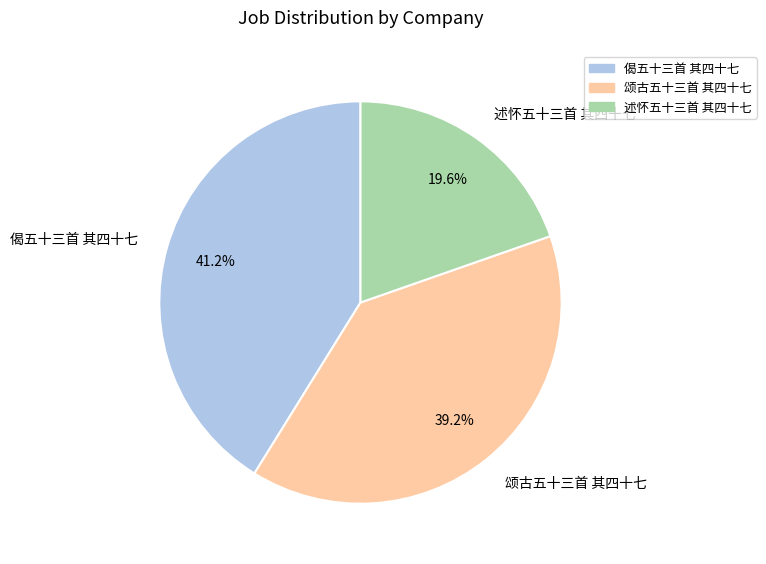

The 偈五十三首 其四十七 slice represents 34% of the pie. True or false?

False